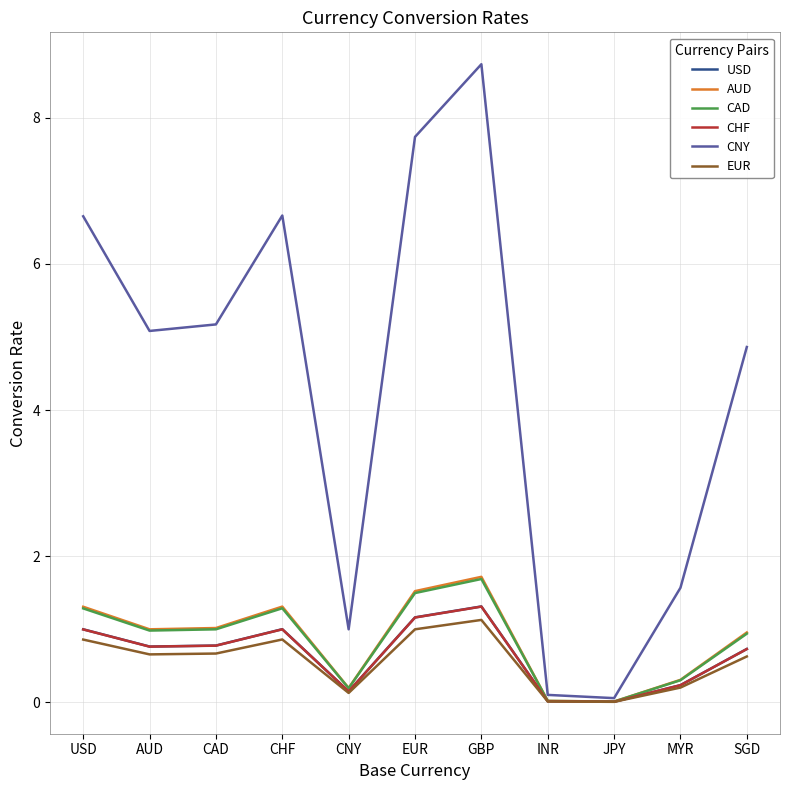

At which label does CNY reach its peak?

GBP